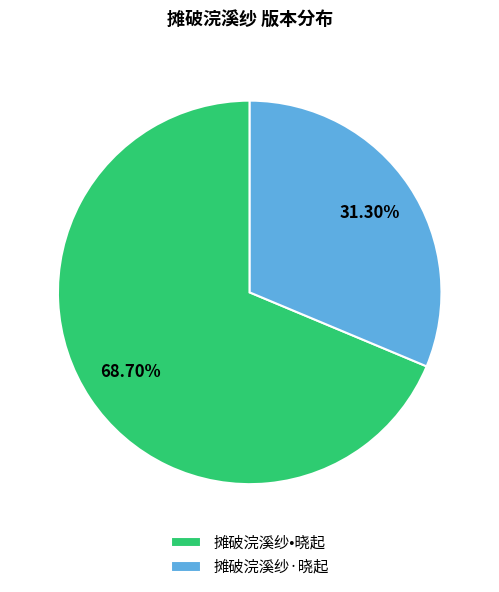

Is it true that 摊破浣溪纱·晓起 is 31% of the pie?

True